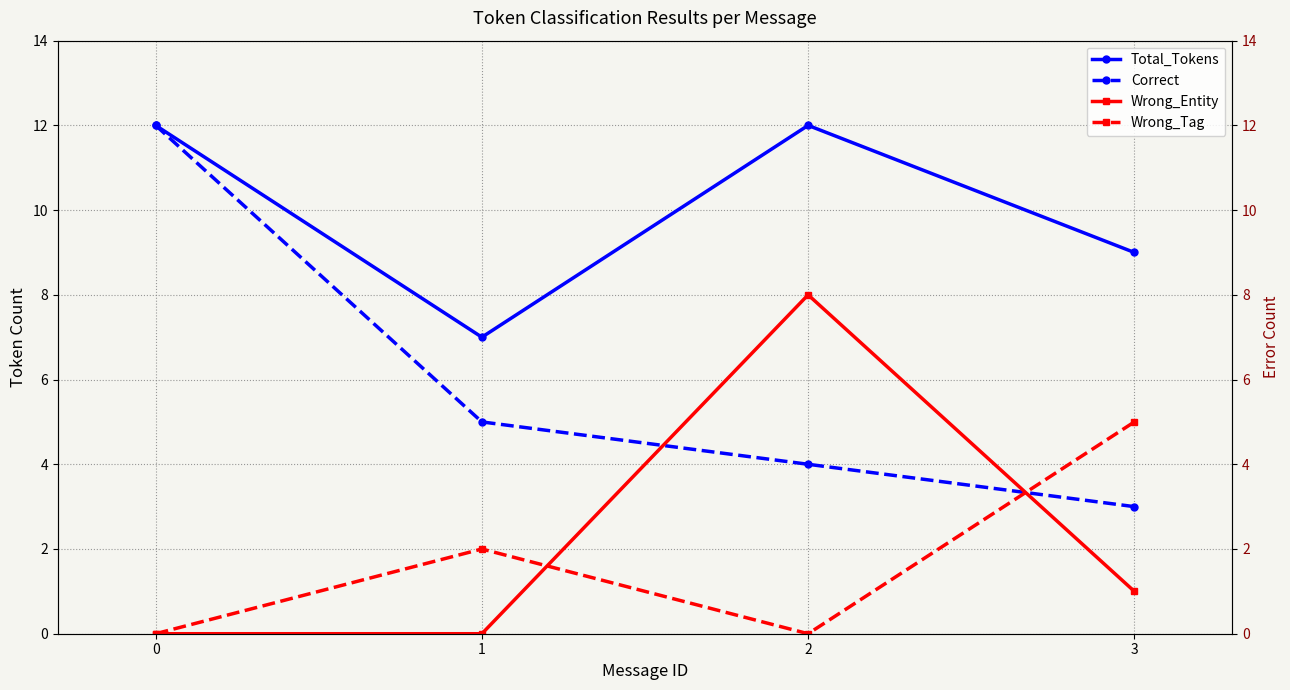

Reading right to left, transcribe all the data shown in this chart.

Total_Tokens: 3=9	2=12	1=7	0=12
Correct: 3=3	2=4	1=5	0=12
Wrong_Entity: 3=1	2=8	1=0	0=0
Wrong_Tag: 3=5	2=0	1=2	0=0